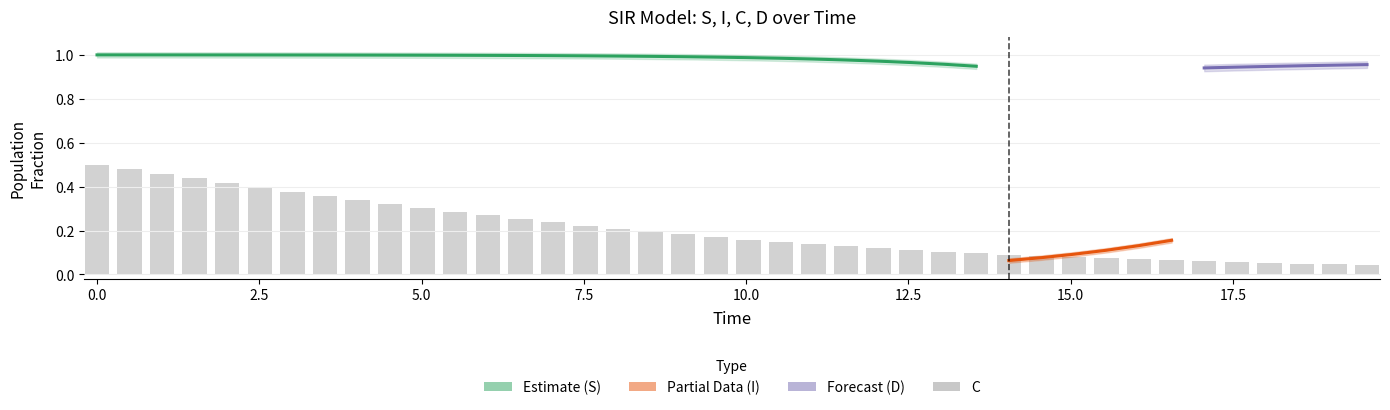

Does the chart contain stacked bars?

No